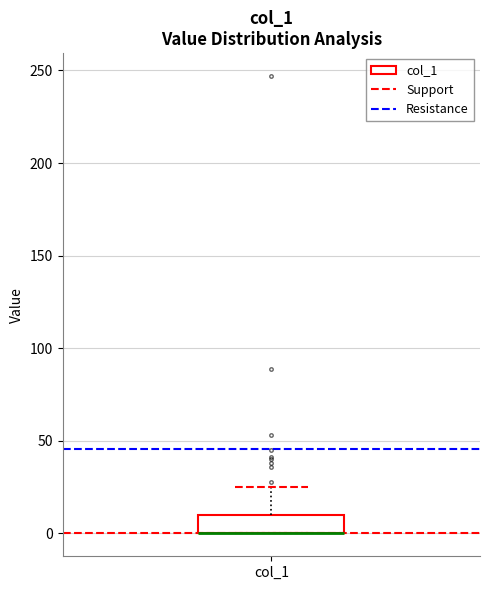

Transcribe this box plot: give where the median line is, the range the box spans, and where the two whiskers end, as read against the y-axis. The values are not printed on the chart, so give them approximately, as read against the axis.

median 0 (drawn on the box's lower edge), box 0 to 10, whiskers 0 to 25